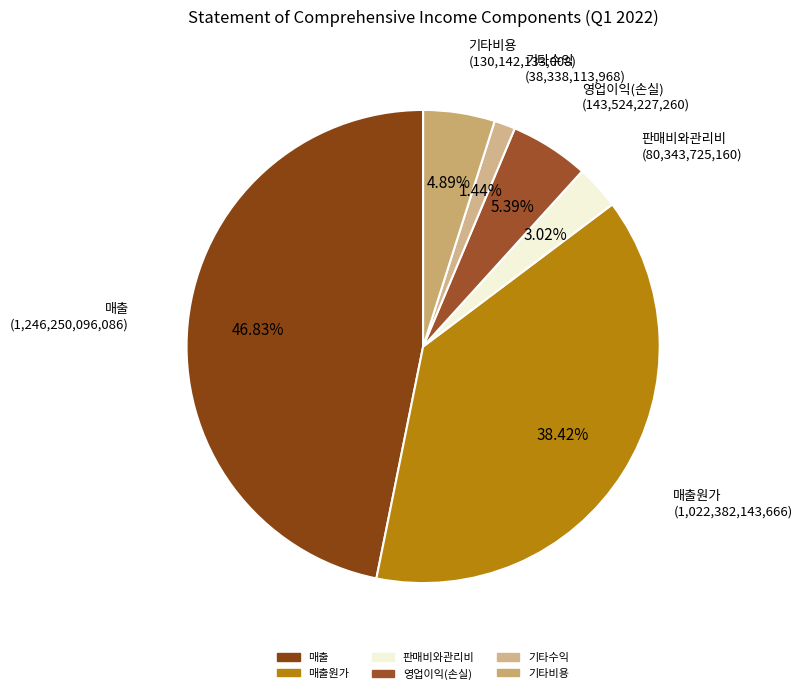

Which category has the biggest portion of the pie?

매출